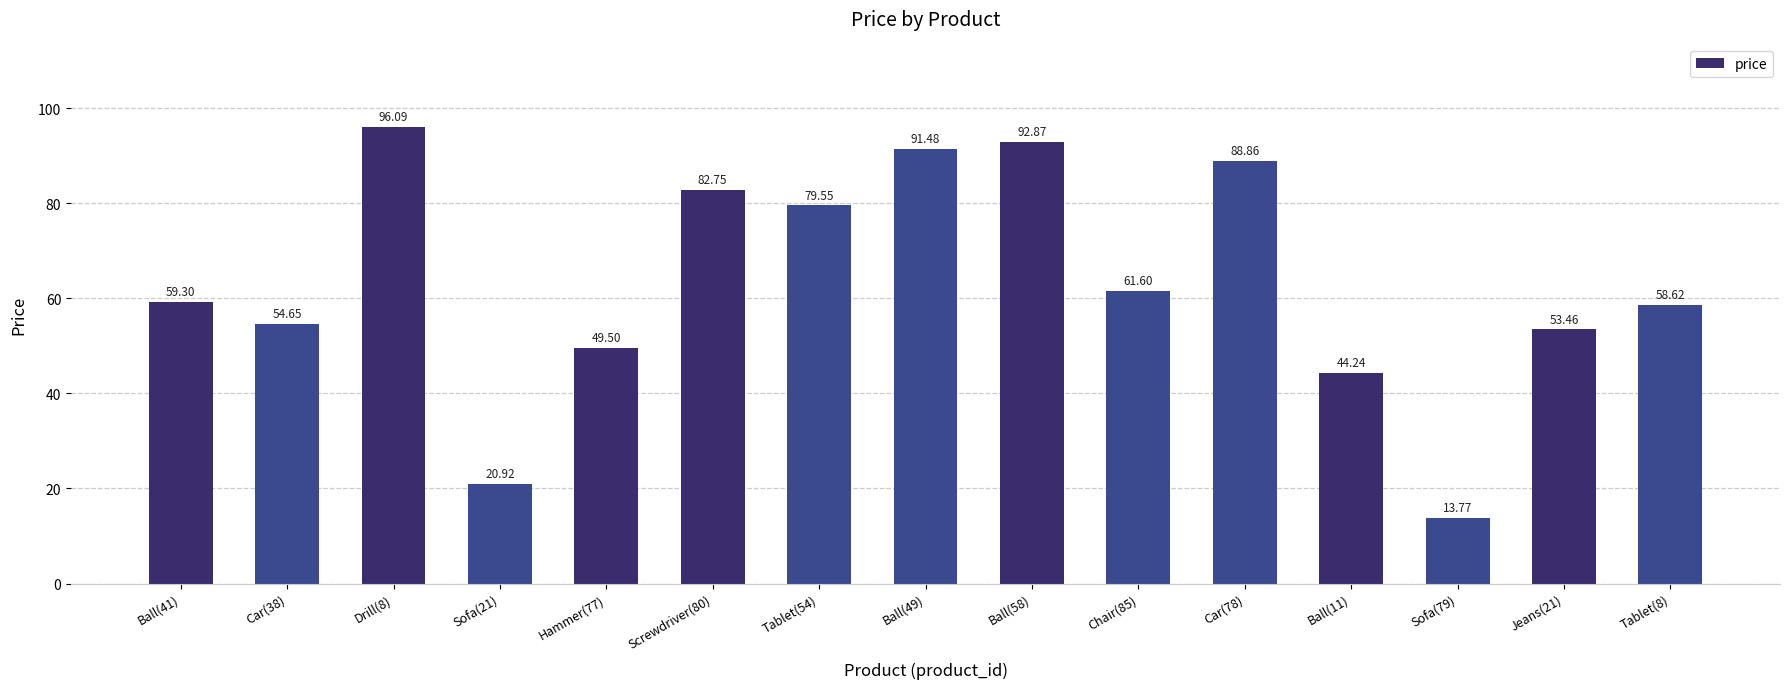

The chart shows a value of 52.0 at Tablet(54). True or false?

False